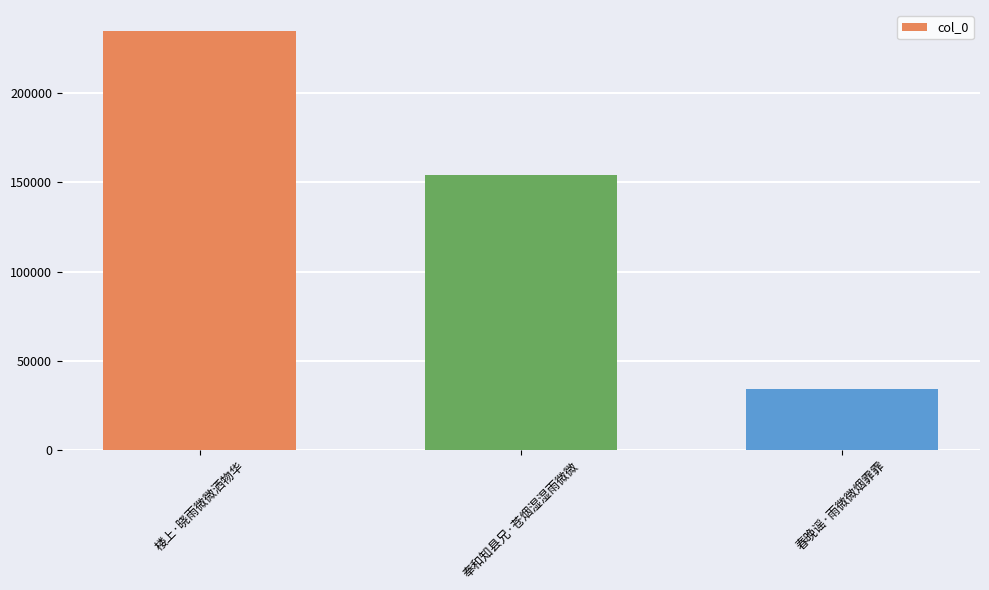

How many distinct data groups are displayed?

1